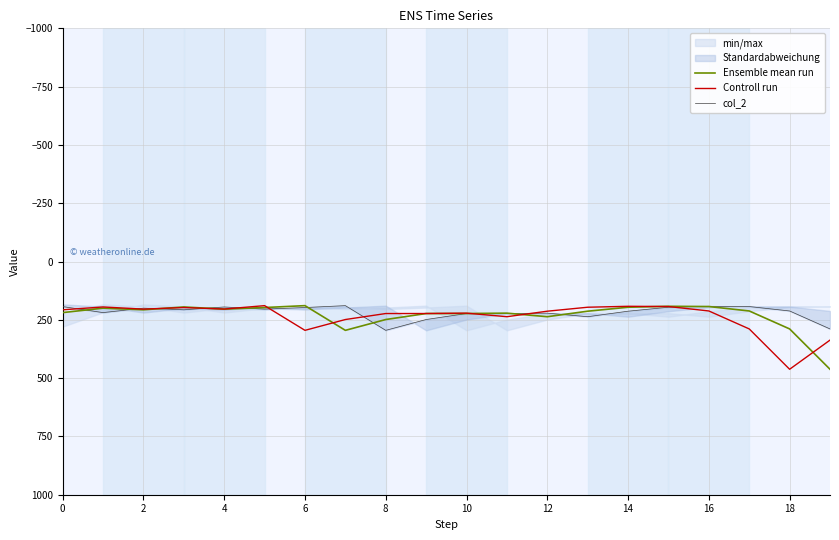

How many interior local valleys does the Controll run series have?

5